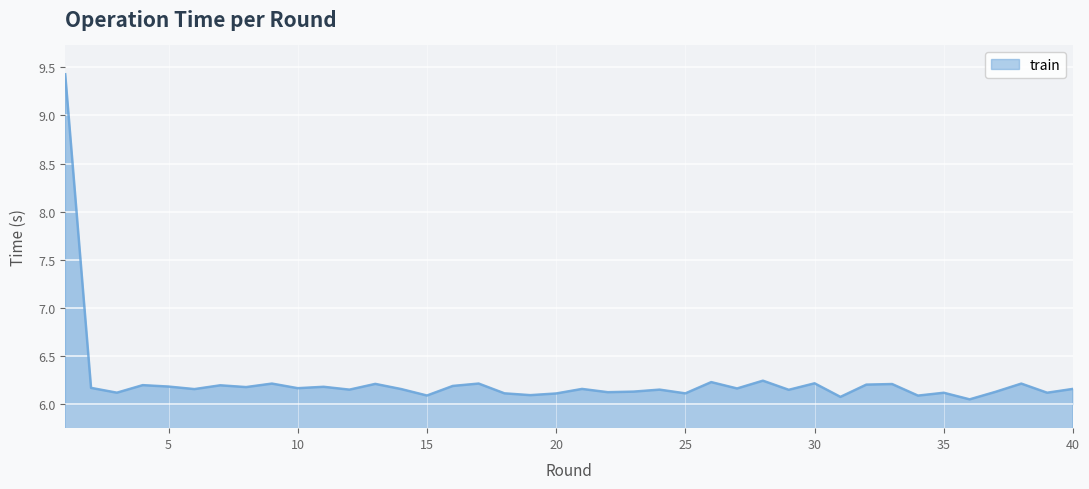

Does the chart have visible grid lines?

Yes